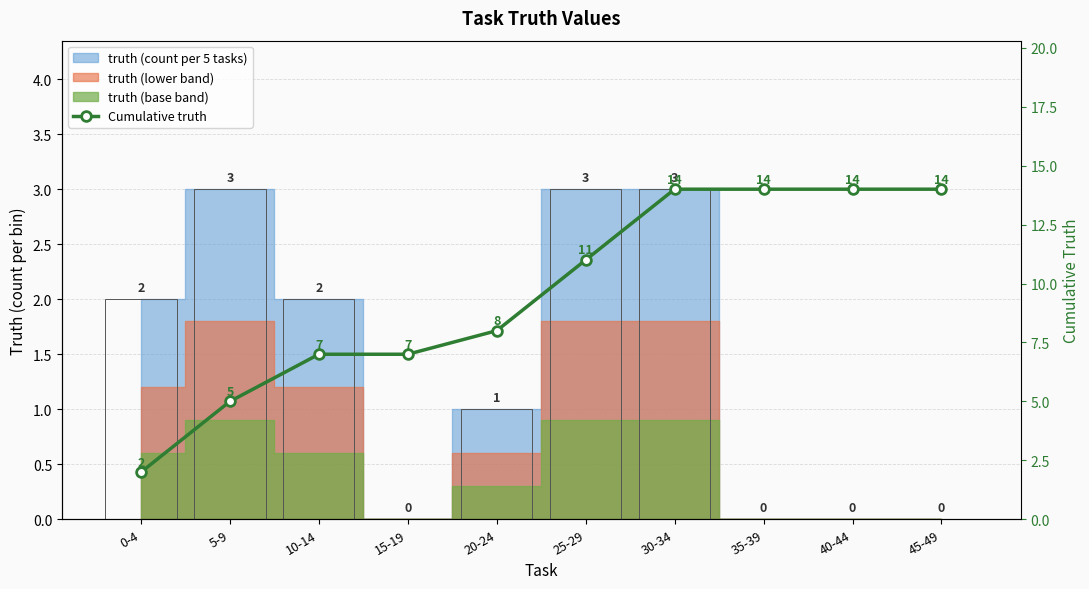

What is the label of the 4th bar from the left?

15-19